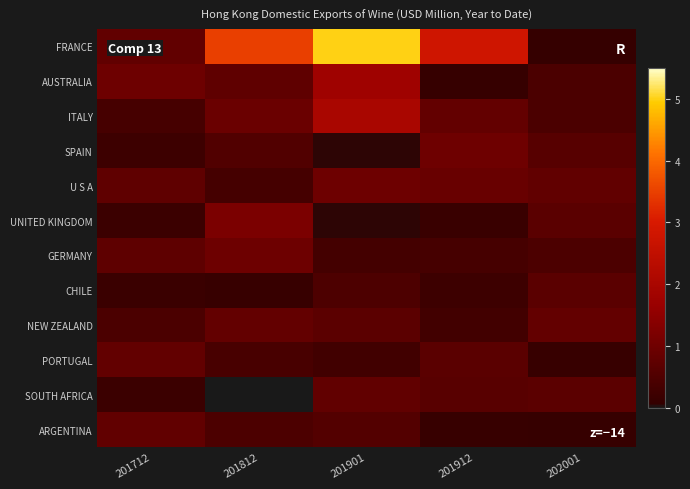

Reading left to right, list all the values displayed in this chart.

FRANCE: 201712=0.8	201812=3.5	201901=5.0	201912=2.8	202001=0.1
AUSTRALIA: 201712=1.0	201812=0.8	201901=1.8	201912=0.1	202001=0.5
ITALY: 201712=0.4	201812=0.9	201901=2.0	201912=0.8	202001=0.4
SPAIN: 201712=0.2	201812=0.6	201901=0.1	201912=1.0	202001=0.6
U S A: 201712=0.8	201812=0.4	201901=1.0	201912=0.9	202001=0.8
UNITED KINGDOM: 201712=0.2	201812=1.2	201901=0.0	201912=0.2	202001=0.7
GERMANY: 201712=0.7	201812=1.0	201901=0.3	201912=0.4	202001=0.5
CHILE: 201712=0.2	201812=0.1	201901=0.5	201912=0.2	202001=0.7
NEW ZEALAND: 201712=0.4	201812=0.8	201901=0.7	201912=0.3	202001=0.8
PORTUGAL: 201712=0.8	201812=0.4	201901=0.3	201912=0.7	202001=0.1
SOUTH AFRICA: 201712=0.2	201812=0.0	201901=0.8	201912=0.7	202001=0.7
ARGENTINA: 201712=0.8	201812=0.5	201901=0.6	201912=0.1	202001=0.1